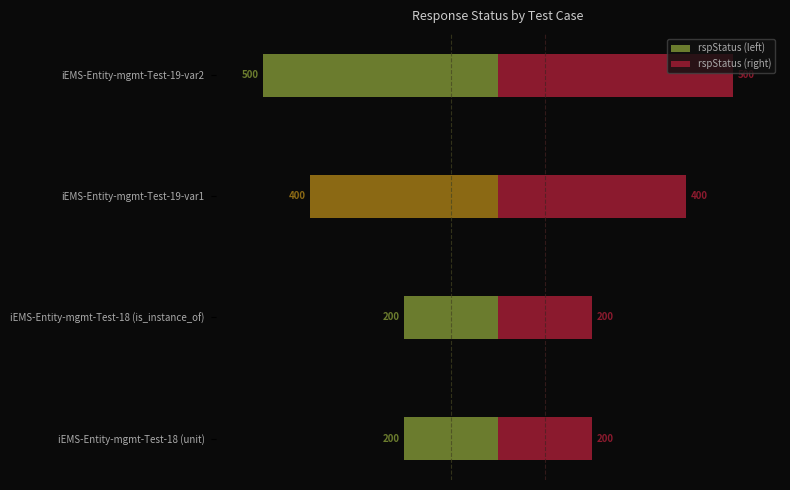

At how many categories does at least one series exceed -45?

4